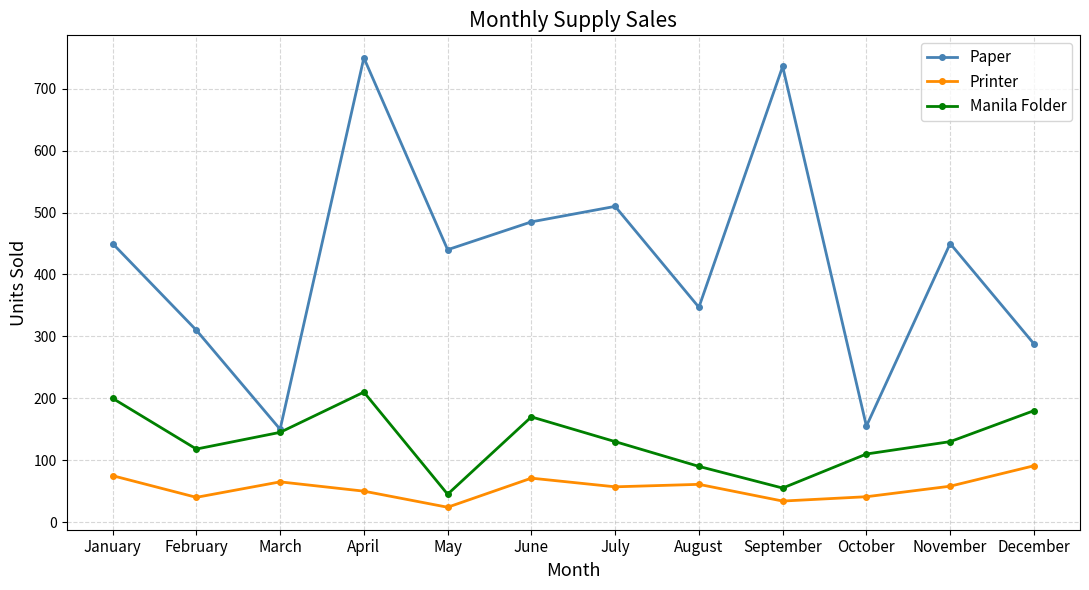

Which series has the widest spread of values?

Paper